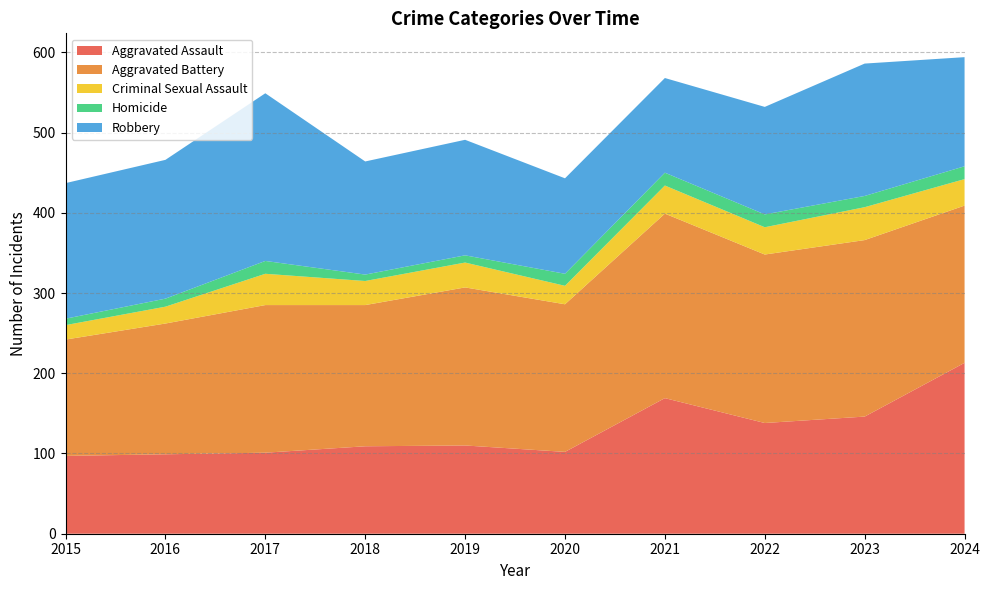

Reading left to right, transcribe all the data shown in this chart.

Aggravated Assault: 2015=97	2016=99	2017=101	2018=109	2019=110	2020=102	2021=169	2022=138	2023=146	2024=213
Aggravated Battery: 2015=145	2016=163	2017=184	2018=176	2019=197	2020=184	2021=230	2022=210	2023=220	2024=196
Criminal Sexual Assault: 2015=18	2016=21	2017=39	2018=30	2019=31	2020=23	2021=35	2022=34	2023=41	2024=33
Homicide: 2015=8	2016=10	2017=16	2018=8	2019=9	2020=15	2021=16	2022=16	2023=14	2024=16
Robbery: 2015=169	2016=173	2017=209	2018=141	2019=144	2020=119	2021=118	2022=134	2023=165	2024=136